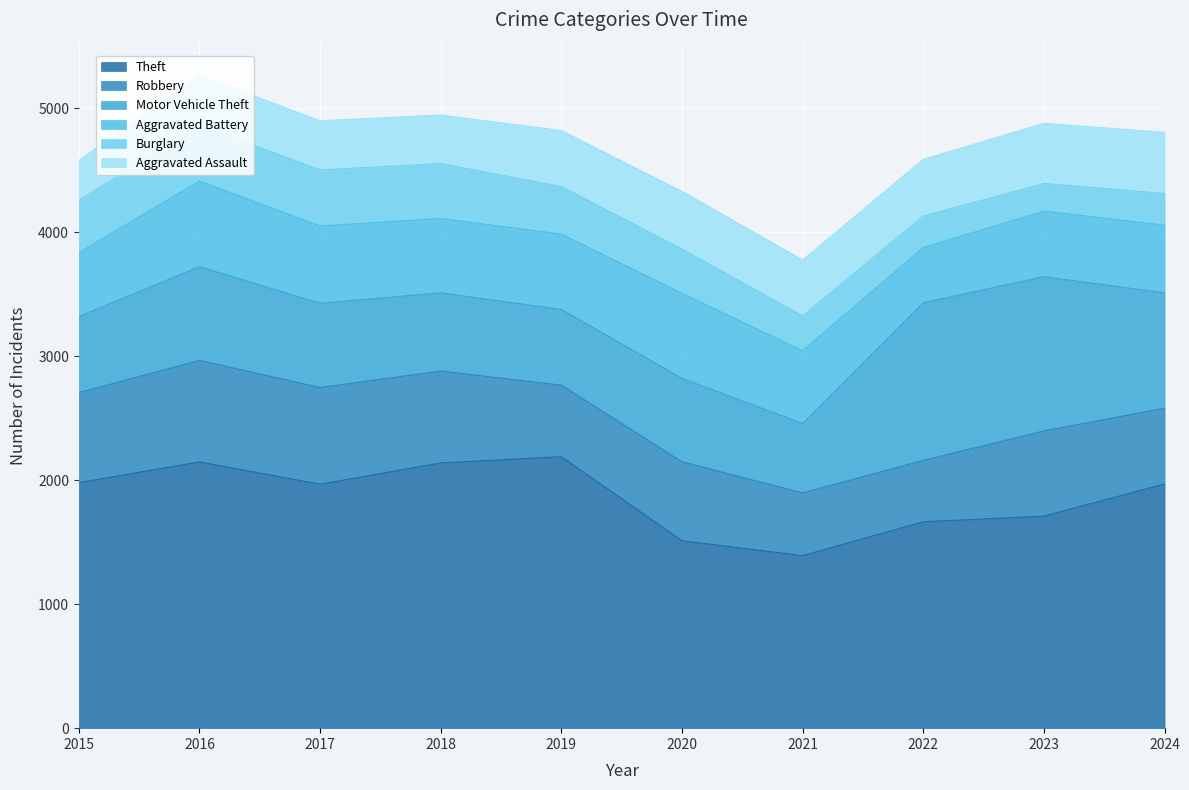

Rank the categories by Theft value from highest to lowest.

2019, 2016, 2018, 2015, 2024, 2017, 2023, 2022, 2020, 2021